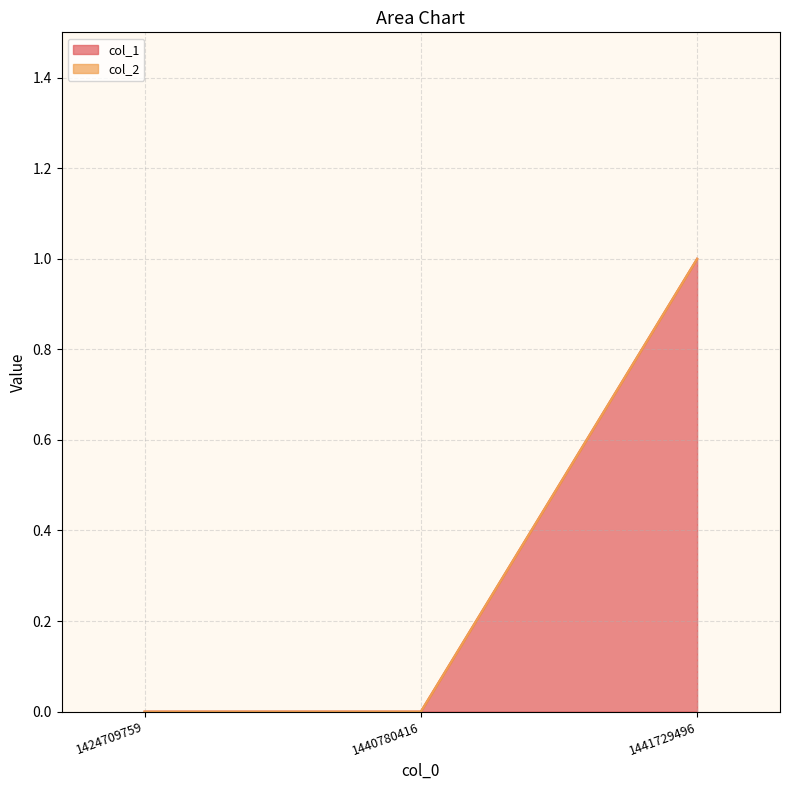

Which category has the lowest value across all series?

1424709759